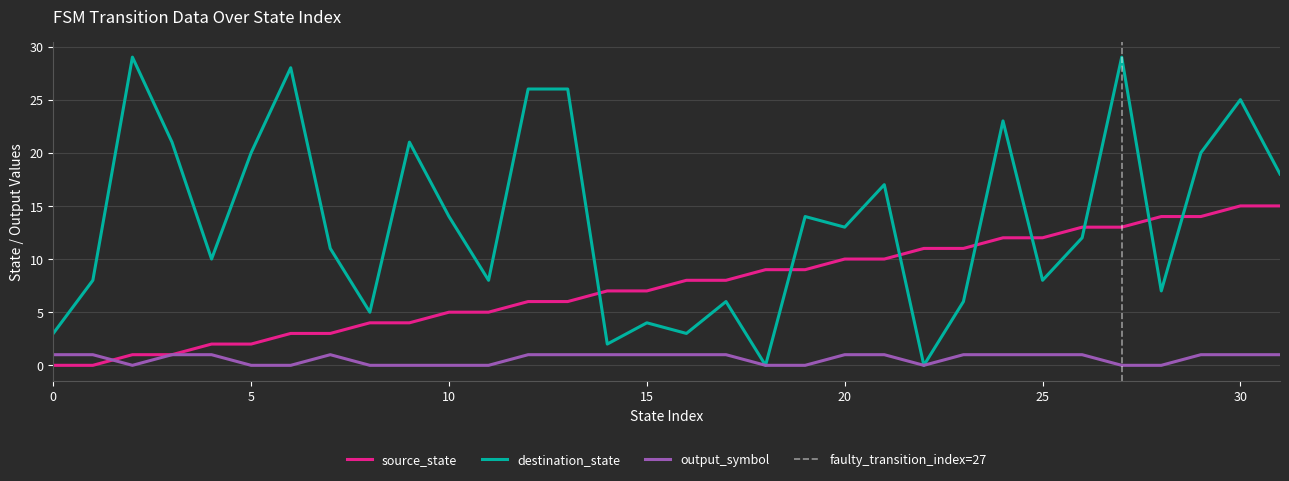

Which category has the highest value in the destination_state series?

2